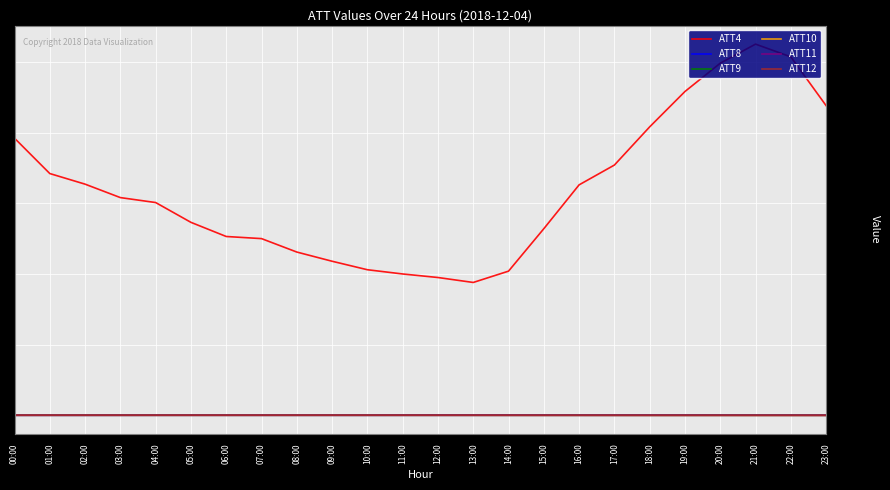

What is the total value across all series at 00:00?

39325.8